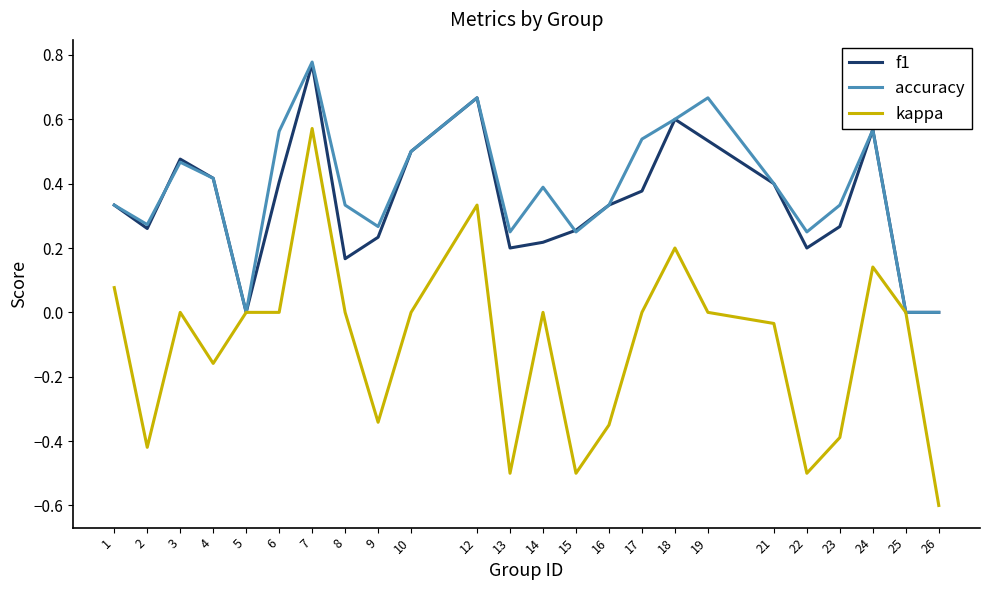

Which series has the largest range (max minus min)?

kappa